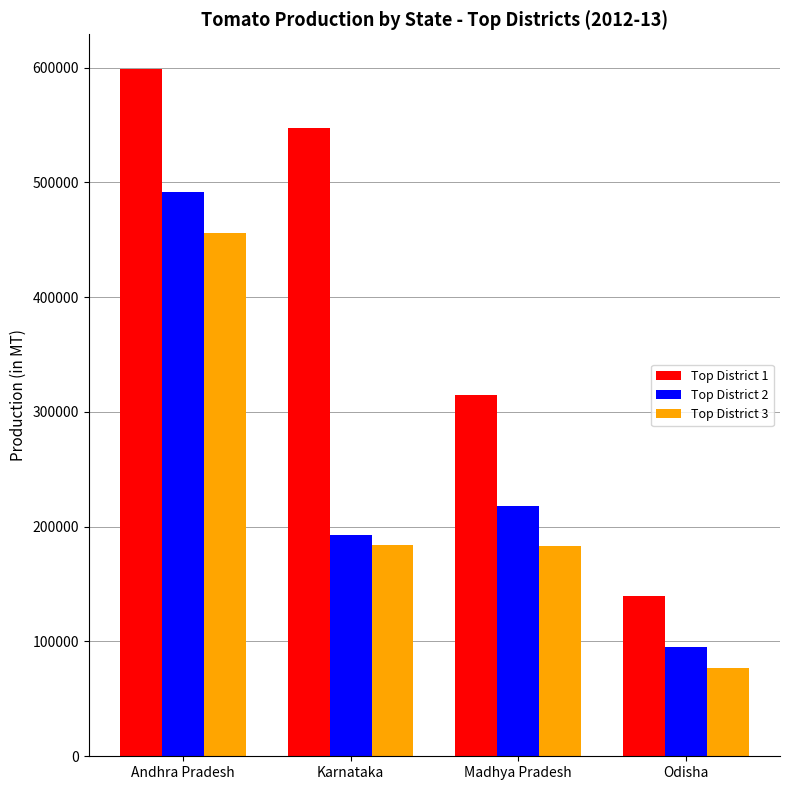

What is the total value across all series at Madhya Pradesh?

715712